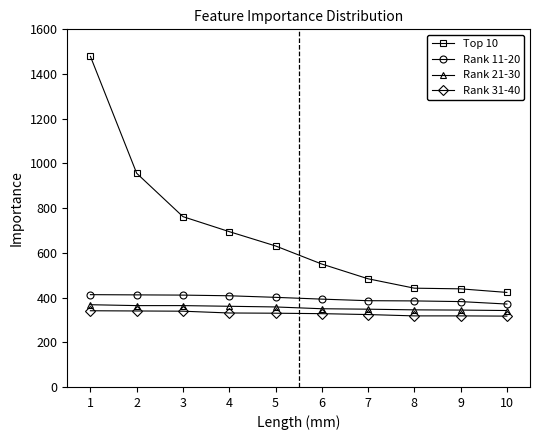

What is the difference between the Top 10 values at 8 and 7?

42